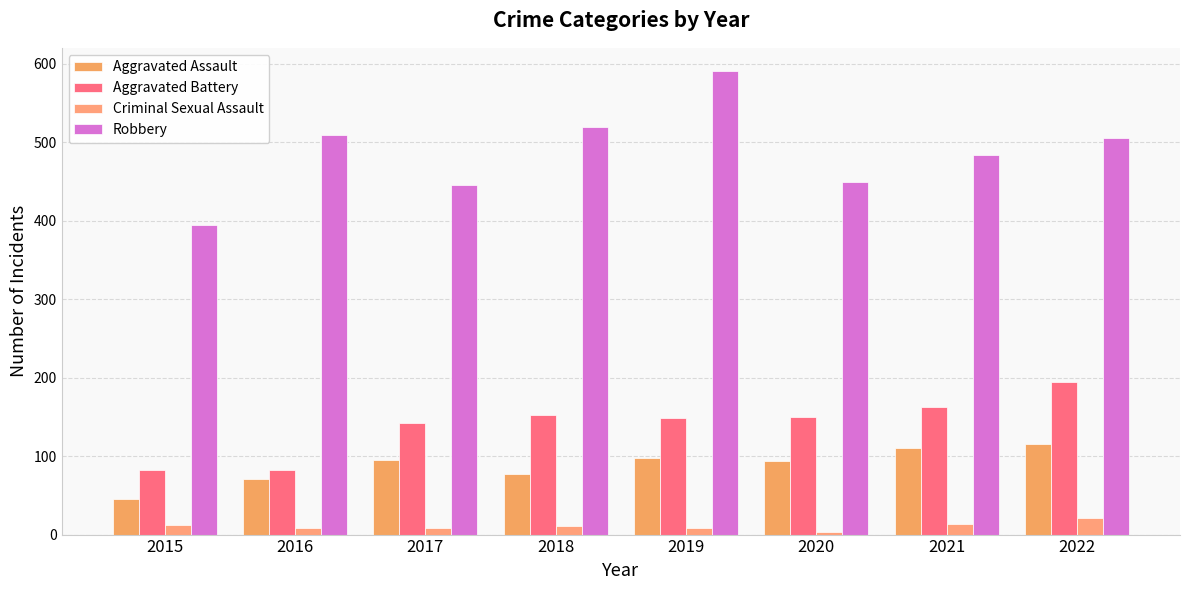

The Aggravated Battery series shows 257 at 2018. True or false?

False